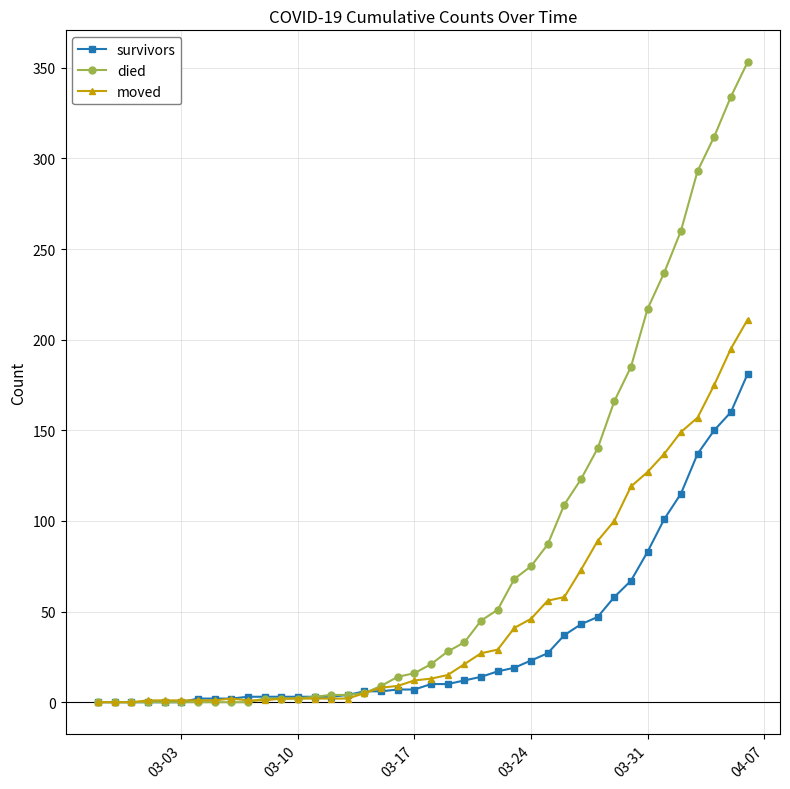

Which series has the widest spread of values?

died